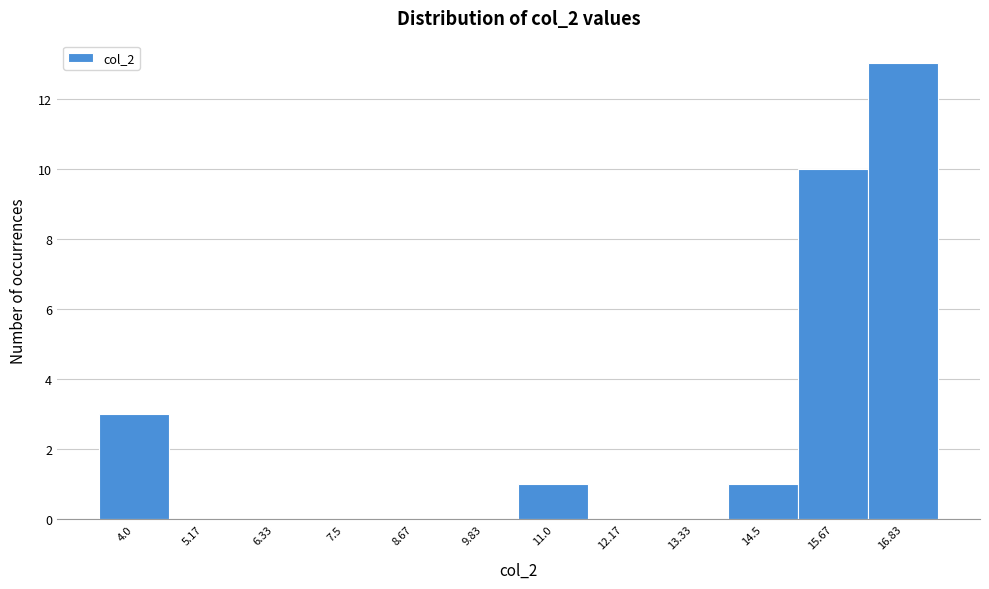

Reading right to left, transcribe all the data shown in this chart.

16.83=13	15.67=10	14.5=1	13.33=0	12.17=0	11.0=1	9.83=0	8.67=0	7.5=0	6.33=0	5.17=0	4.0=3